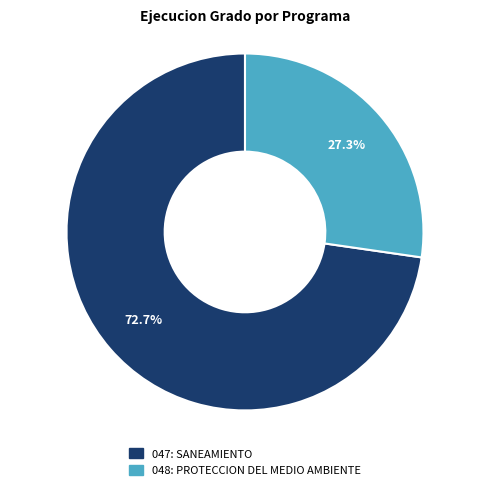

How many slices are in this pie chart?

2